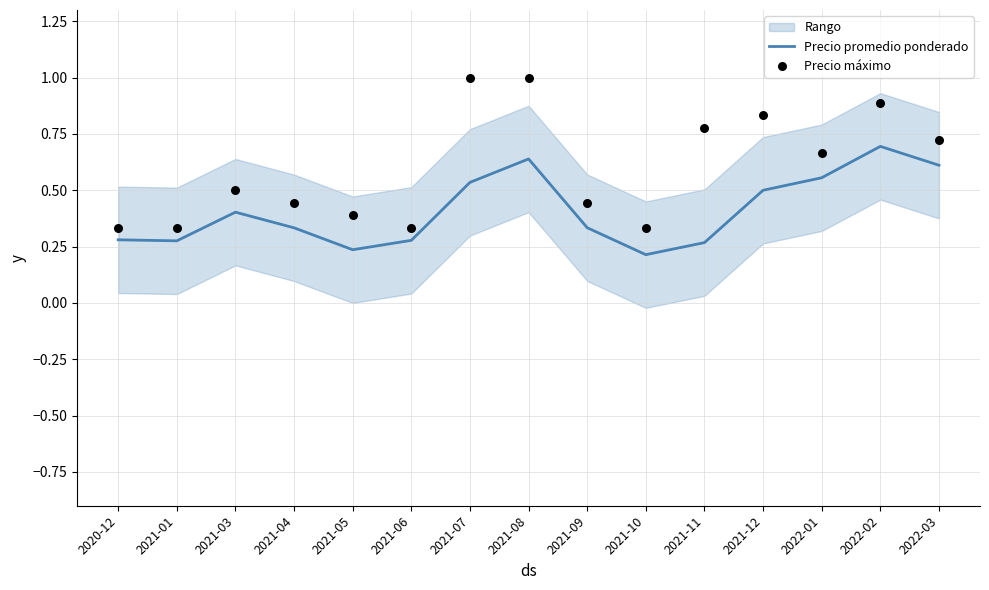

Which series has the widest spread of Y values?

Precio máximo